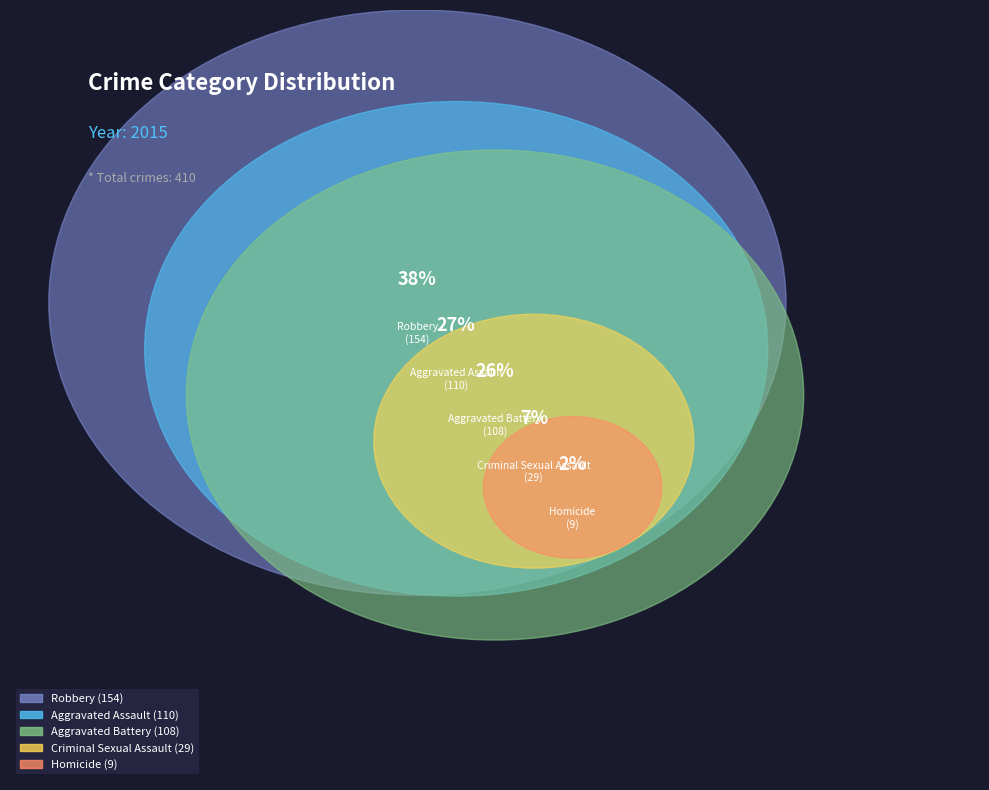

Combined, do Aggravated Battery and Robbery account for over 50%?

Yes